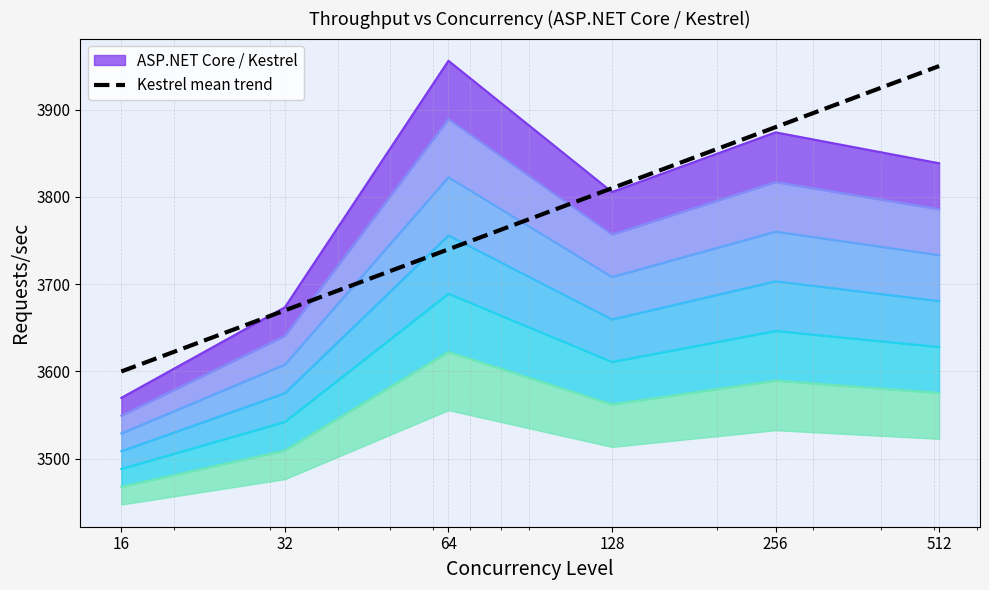

At which label is the value closest to 3775?

64